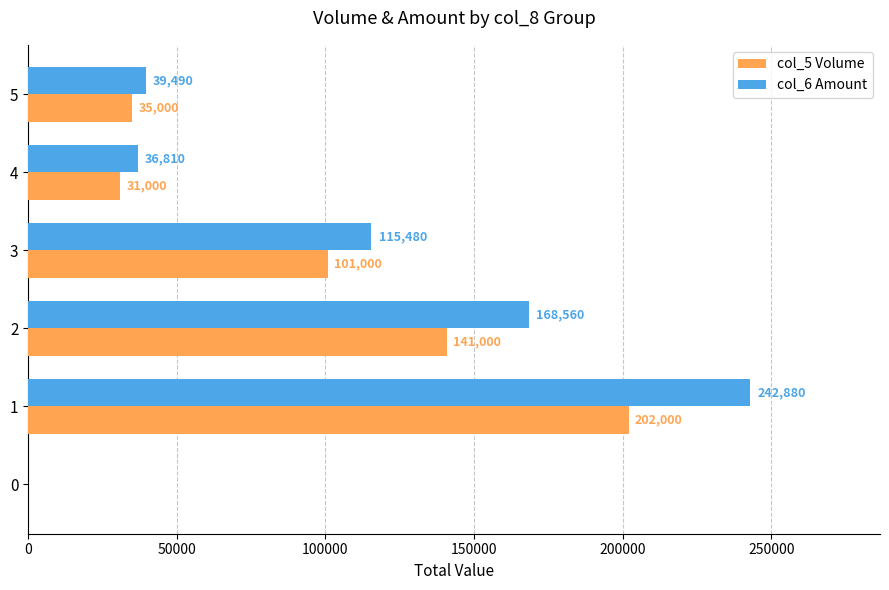

True or false: col_6 Amount has a value of 62264 at 4.

False